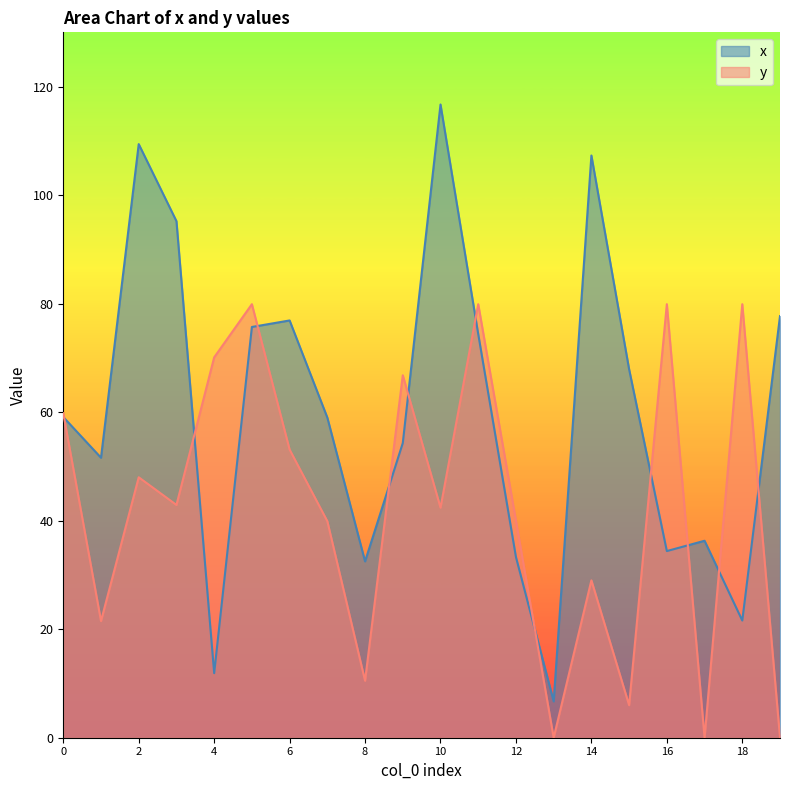

What are all the series names shown in the legend?

x, y